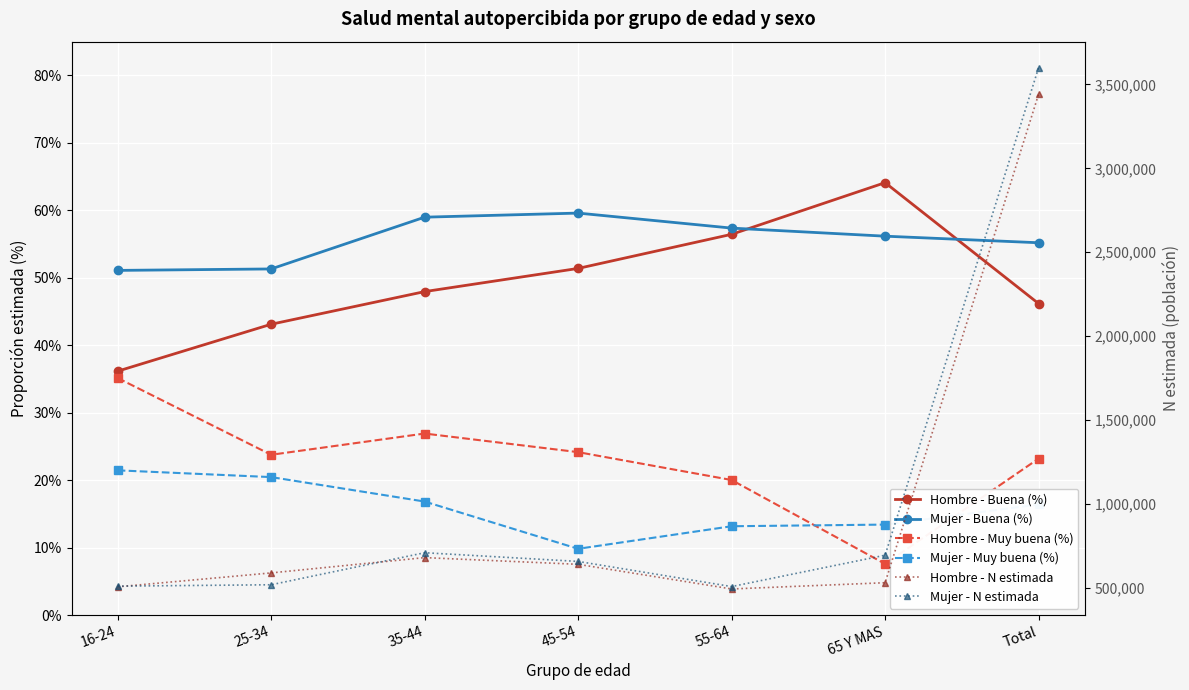

List the labels in order of Mujer - Muy buena (%) value, smallest first.

45-54, 55-64, 65 Y MAS, Total, 35-44, 25-34, 16-24